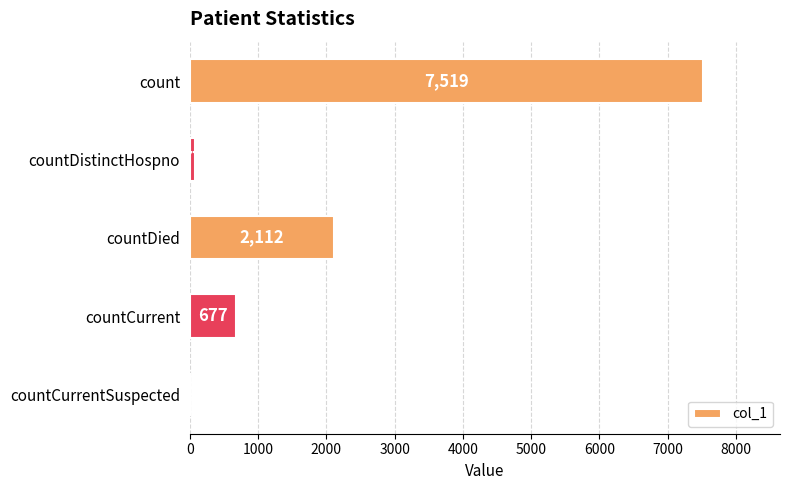

What is the average value?

2077